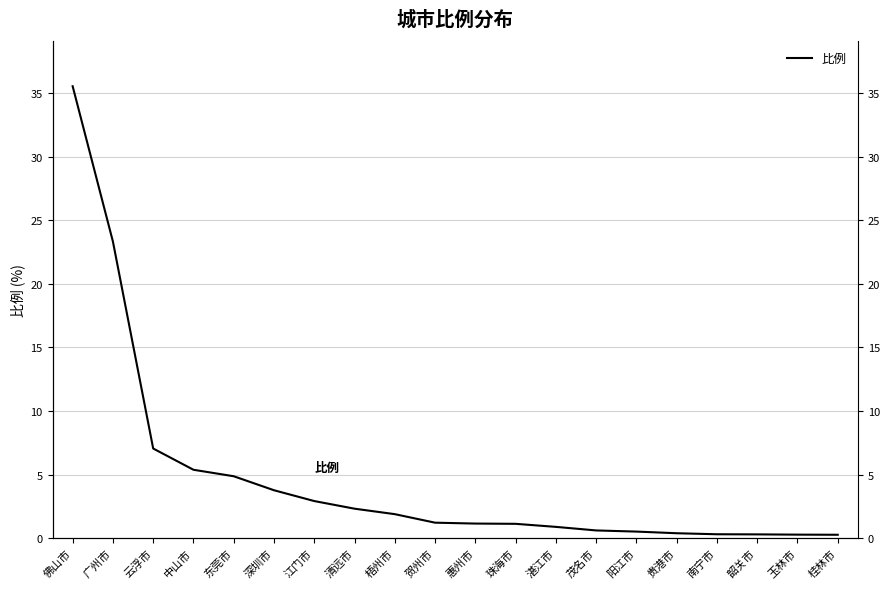

What is the label of the 12th point from the right?

梧州市